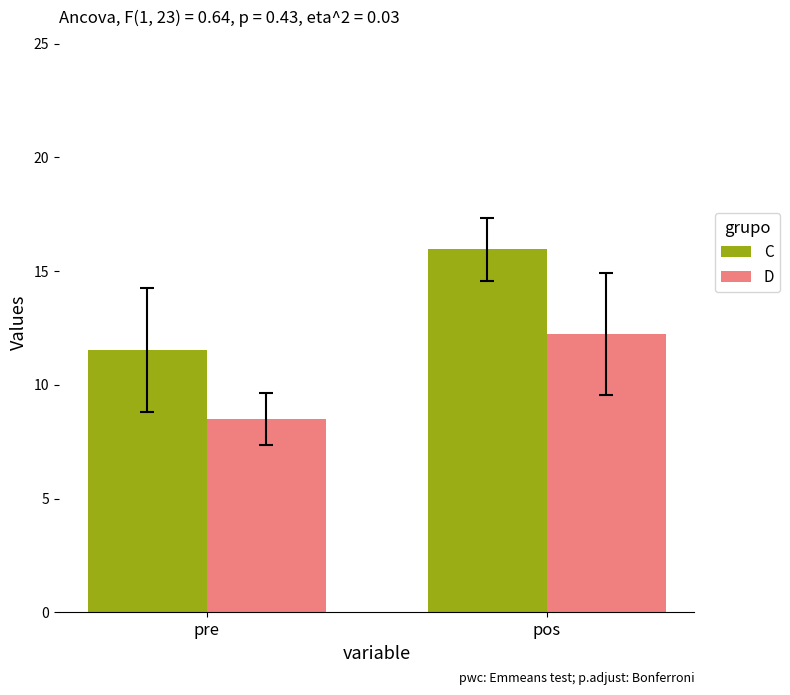

Which series has the largest range (max minus min)?

C